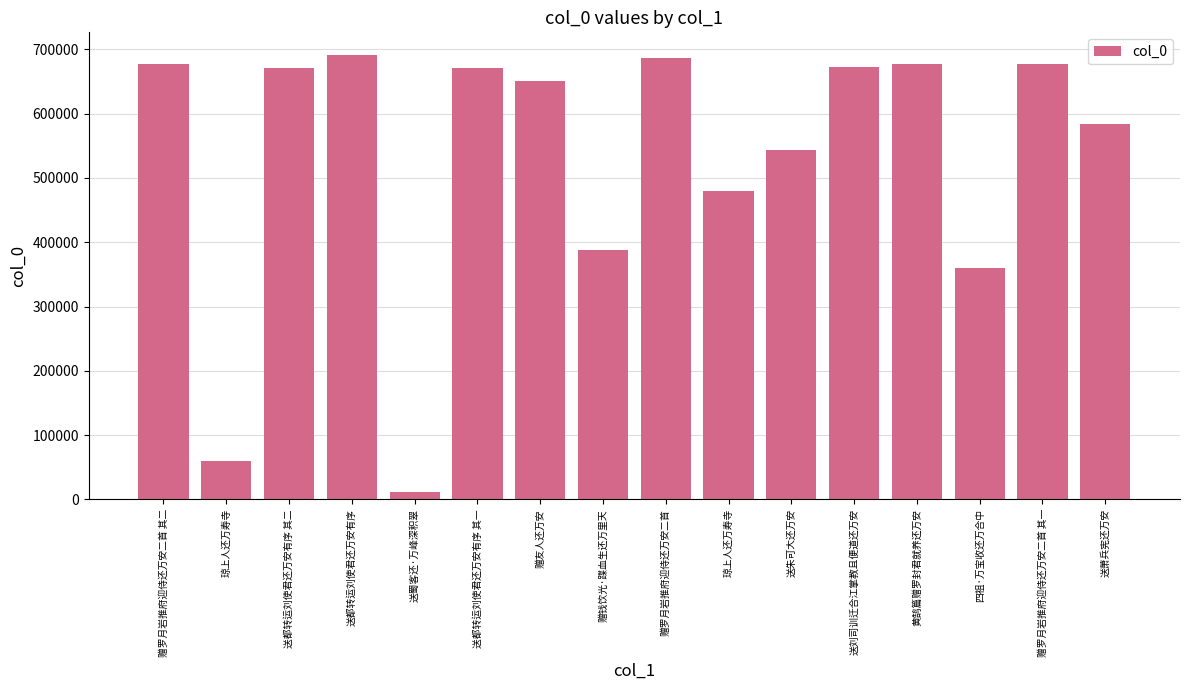

What is the value of the 15th bar from the left?

676950